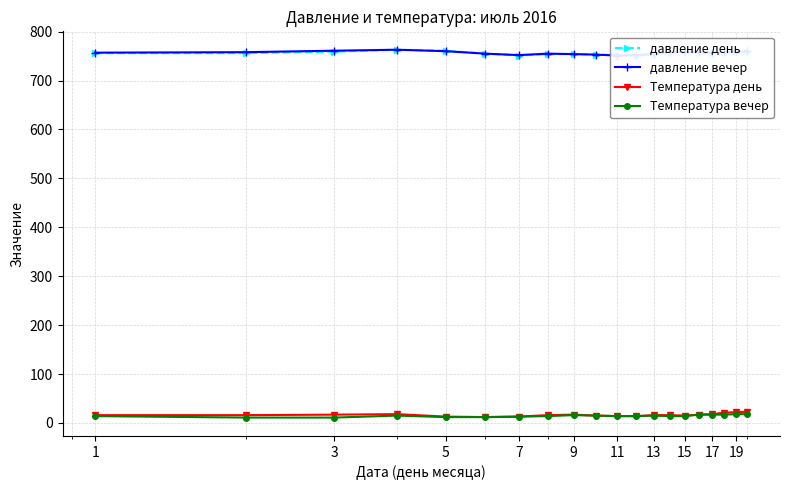

How many values in the давление вечер series are below 758?

10